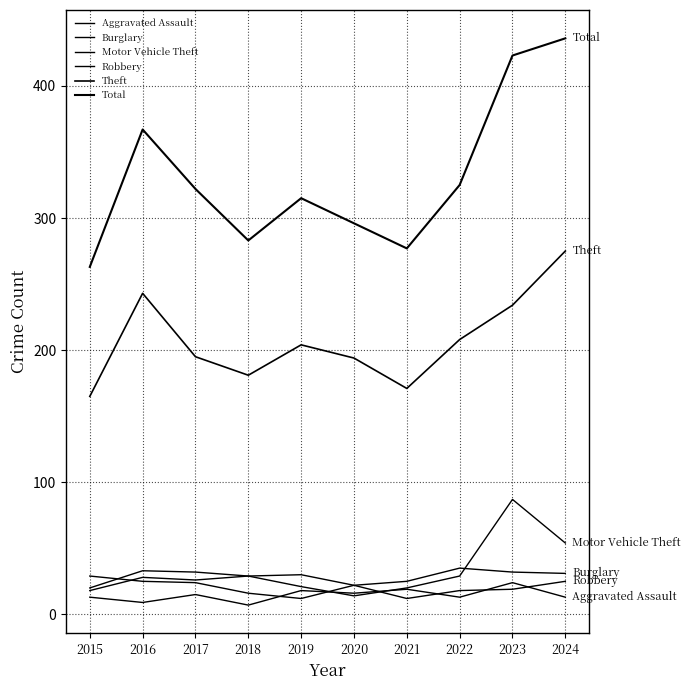

True or false: Total and Aggravated Assault intersect in this chart.

False